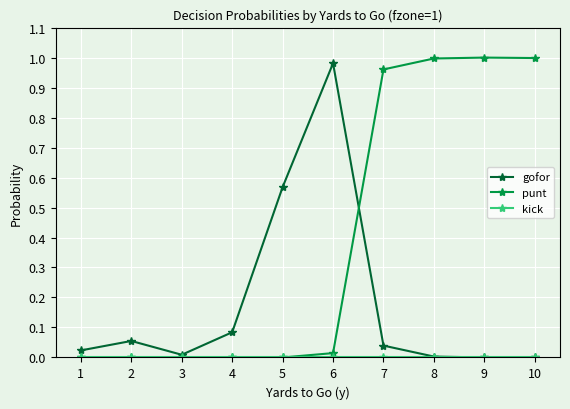

Between which two adjacent categories do punt and gofor first intersect?

6 and 7